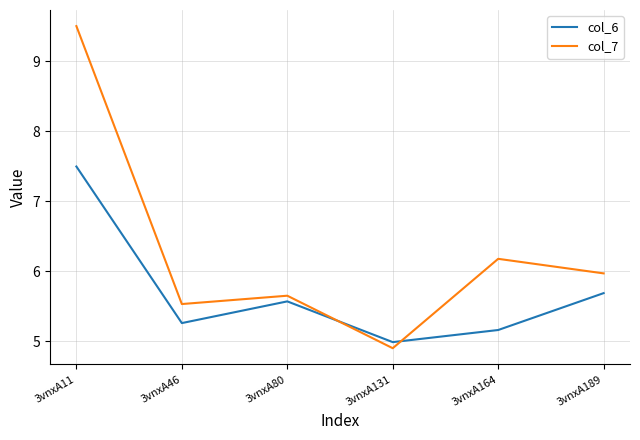

What are all the series names shown in the legend?

col_6, col_7